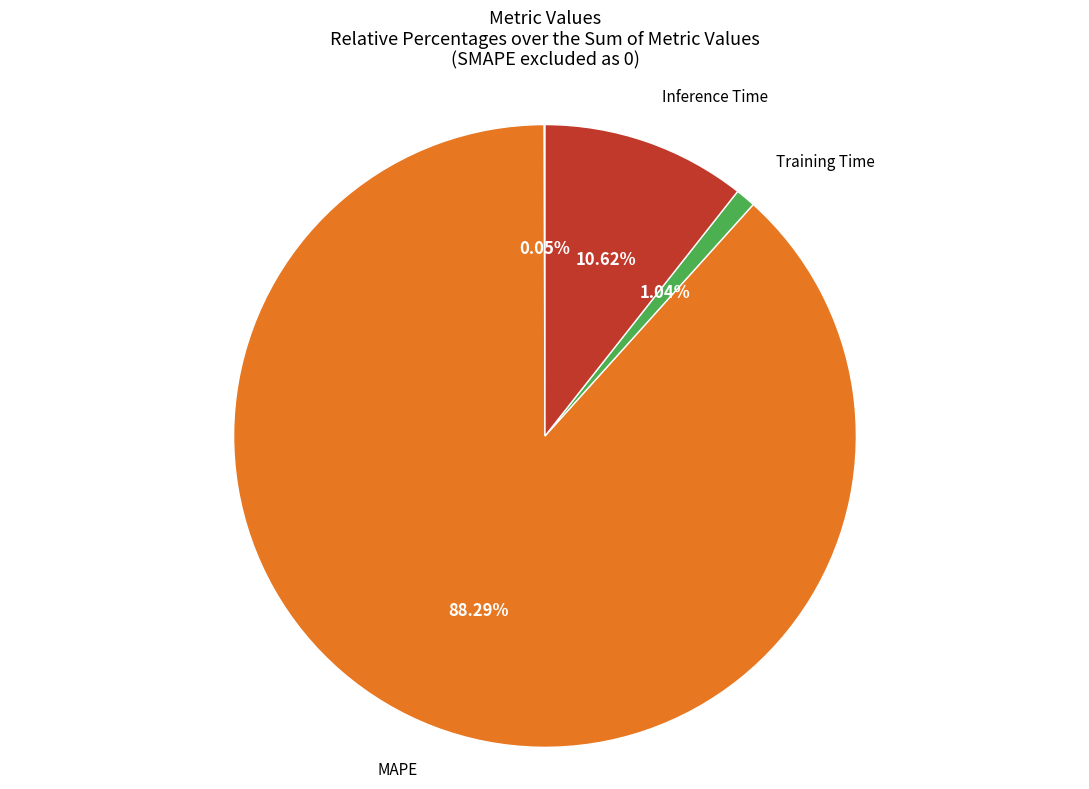

Is it true that Training Time is 1% of the pie?

True